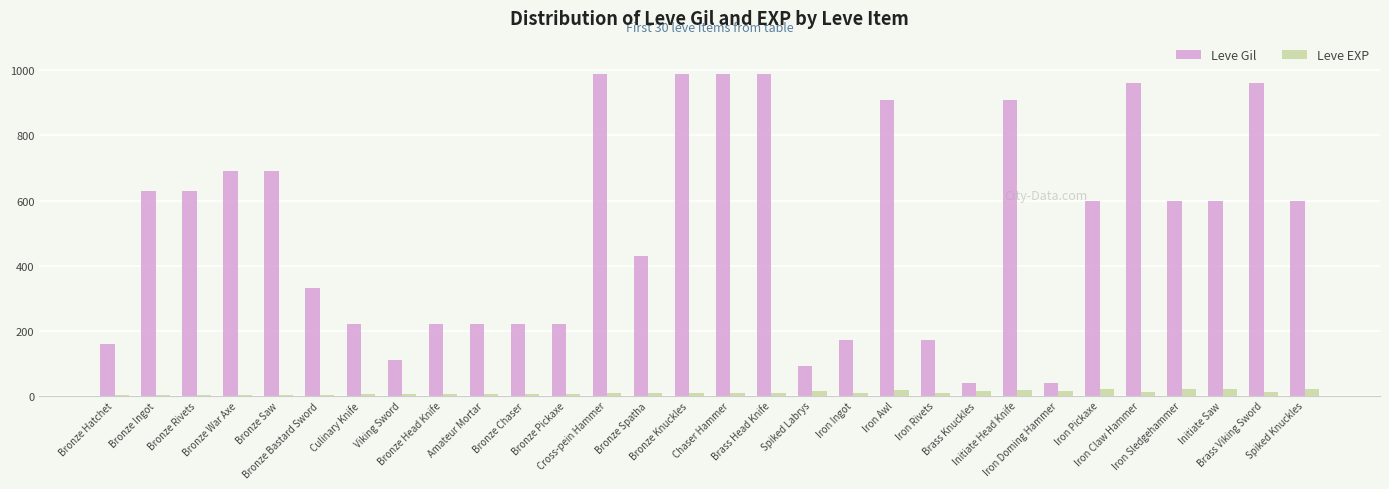

Which series has the largest total across all categories?

Leve Gil